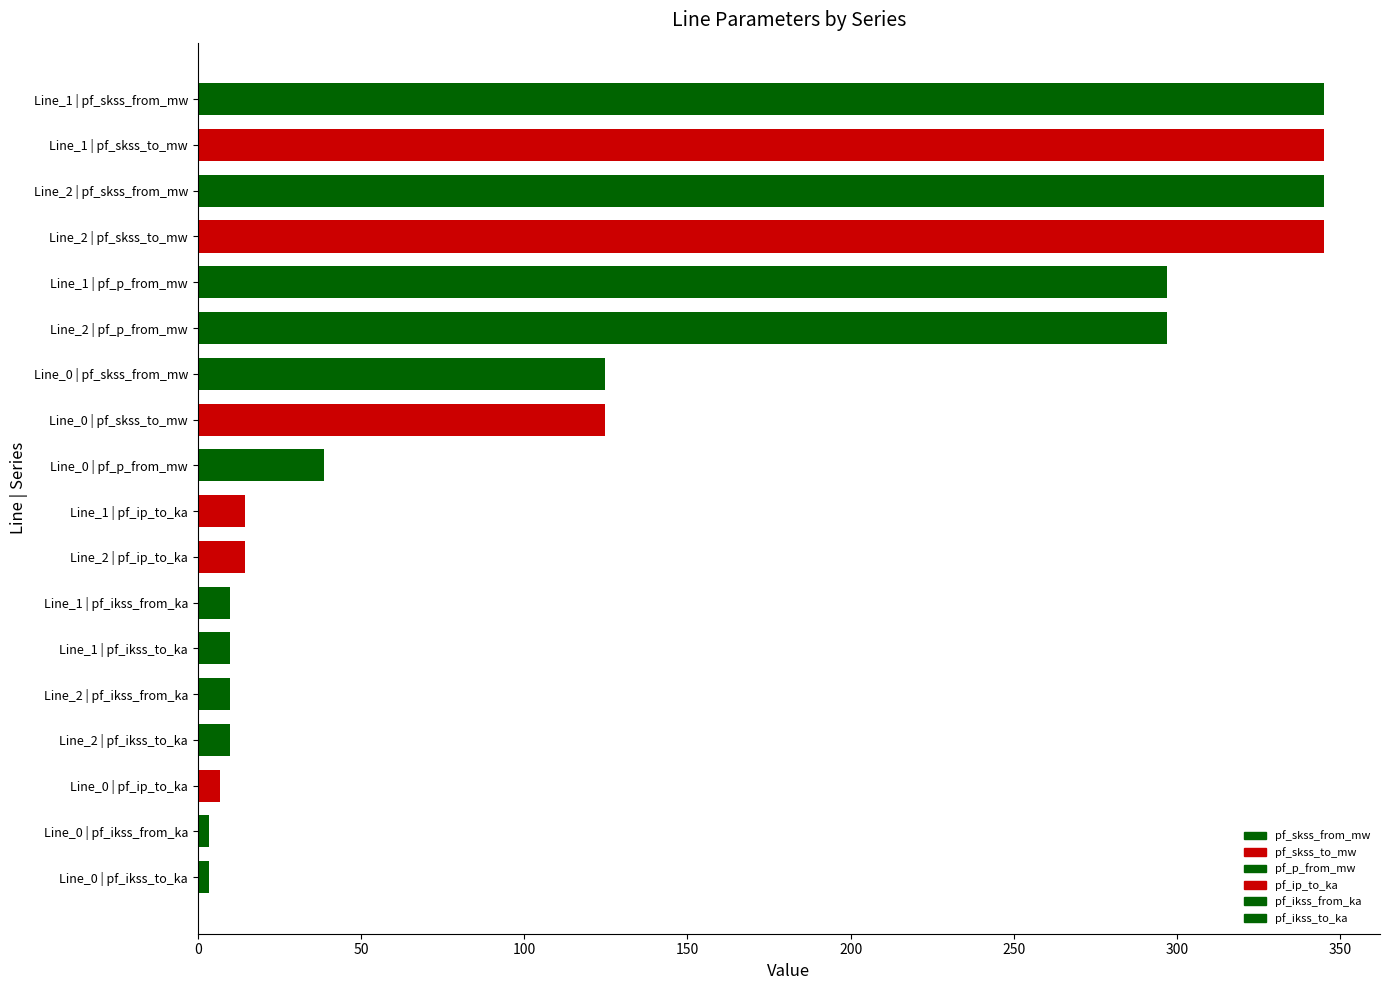

Where does the pf_p_from_mw series first go above 296?

Line_1